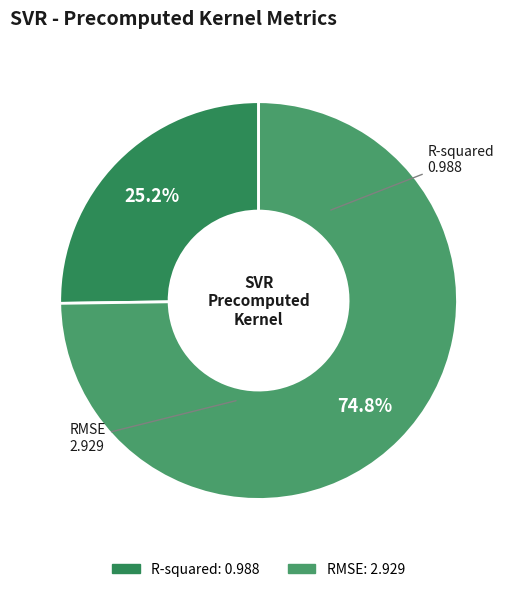

Does any single category account for the majority?

Yes